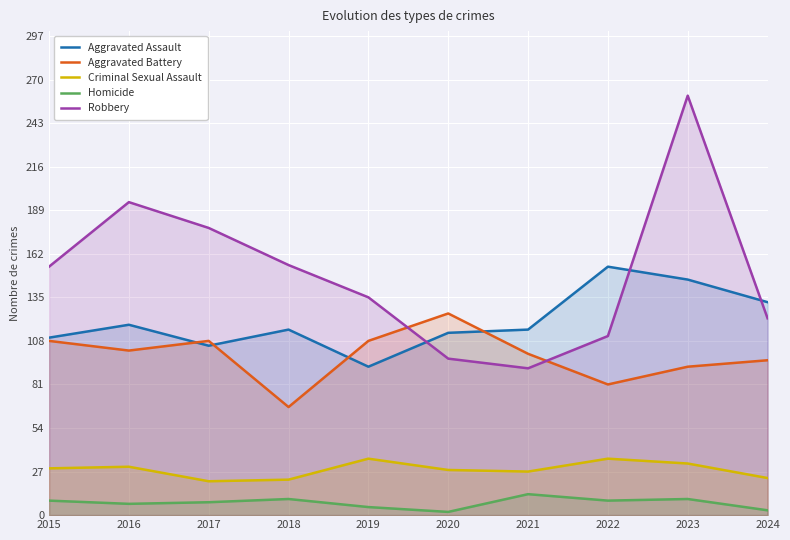

True or false: Aggravated Battery has a value of 61 at 2021.

False